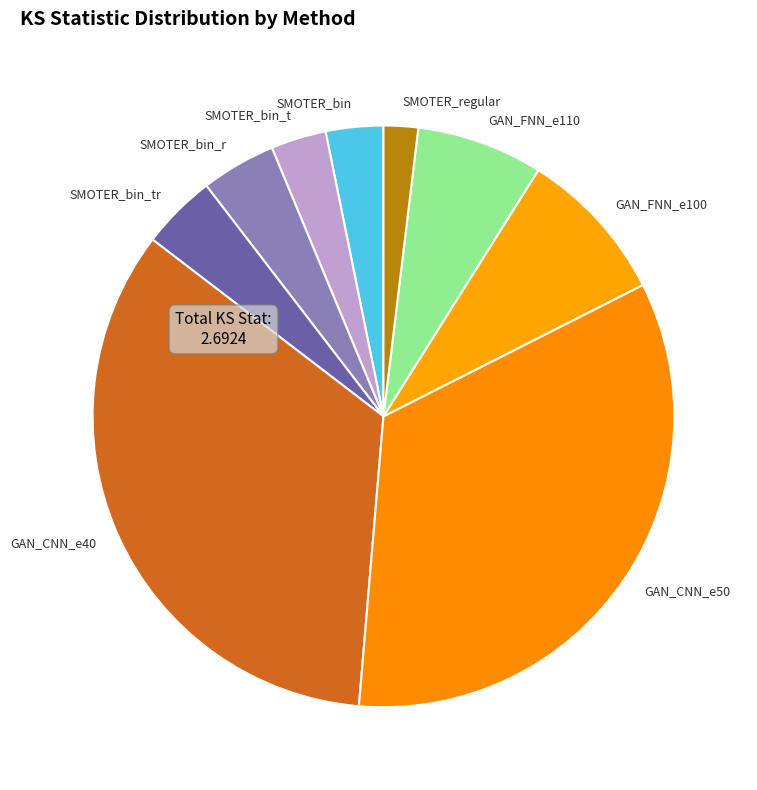

How many segments does this pie chart have?

9